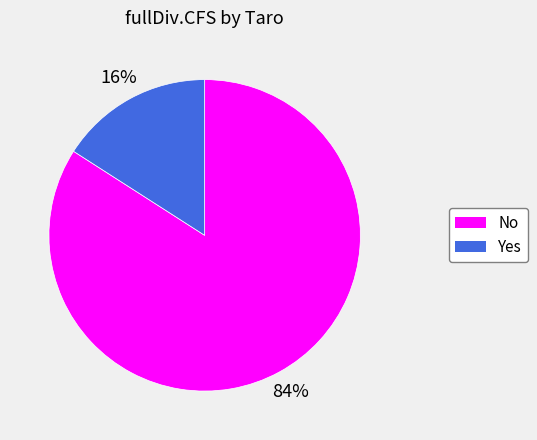

To the nearest percent, what portion does Yes represent?

16%